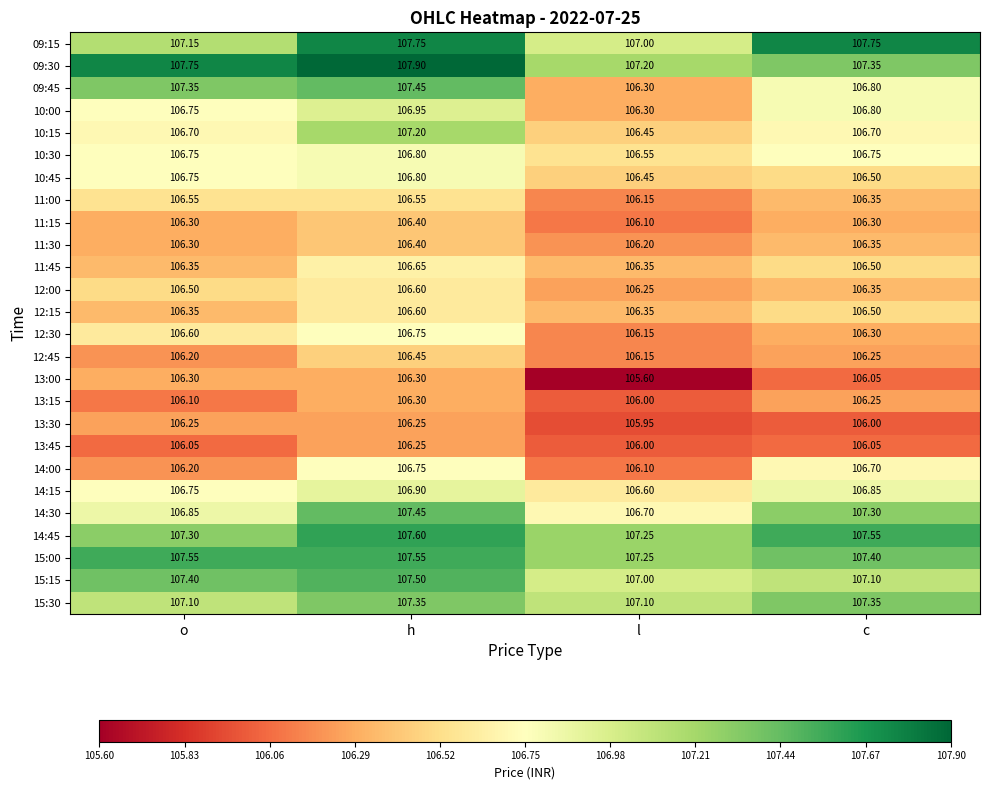

List the labels in order of 12:45 value, smallest first.

l, o, c, h